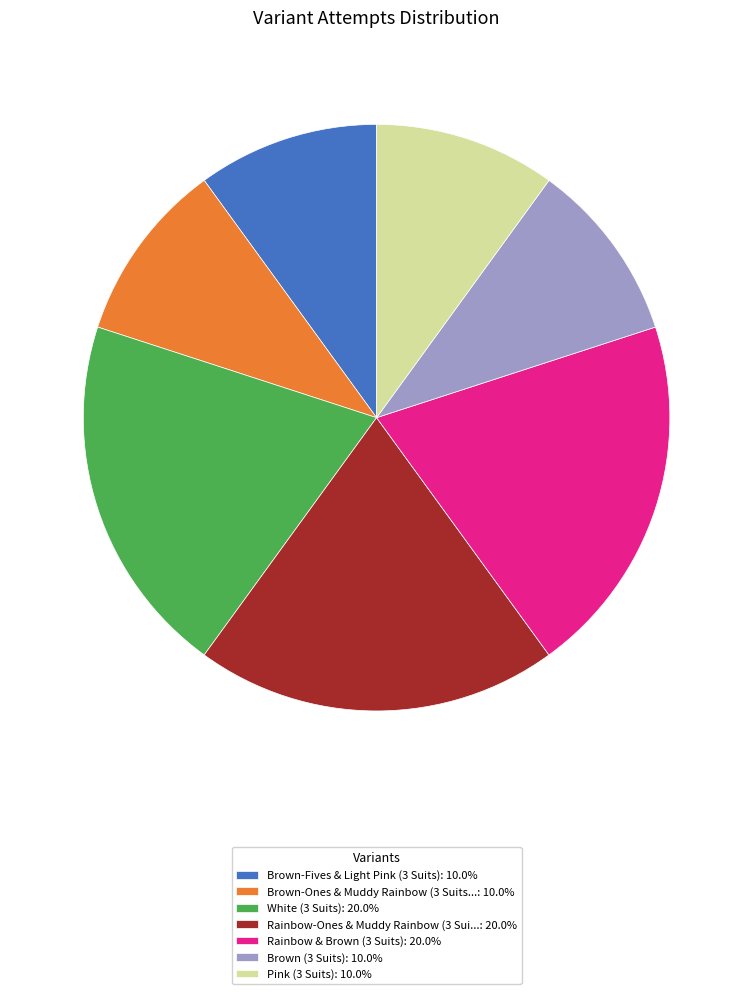

Is there any slice that represents more than half of the pie?

No